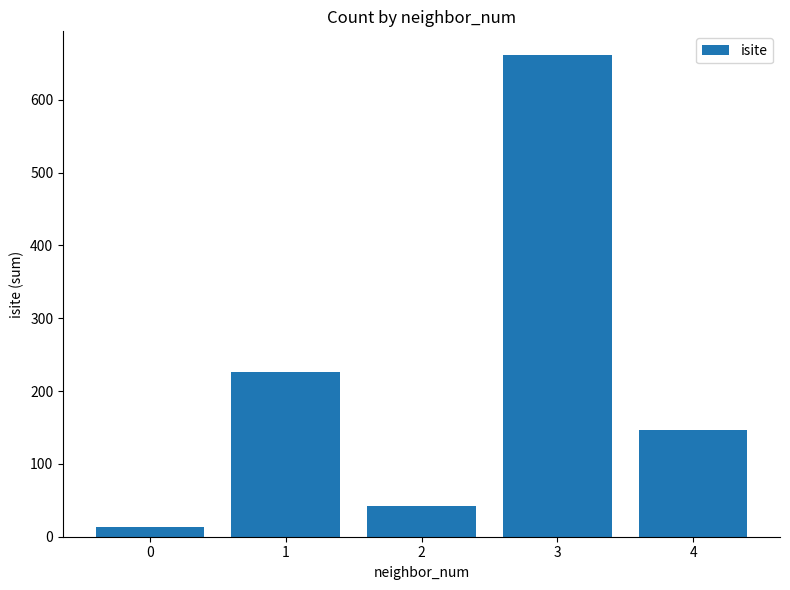

Reading left to right, what are all the values shown in this chart?

13	226	42	661	147